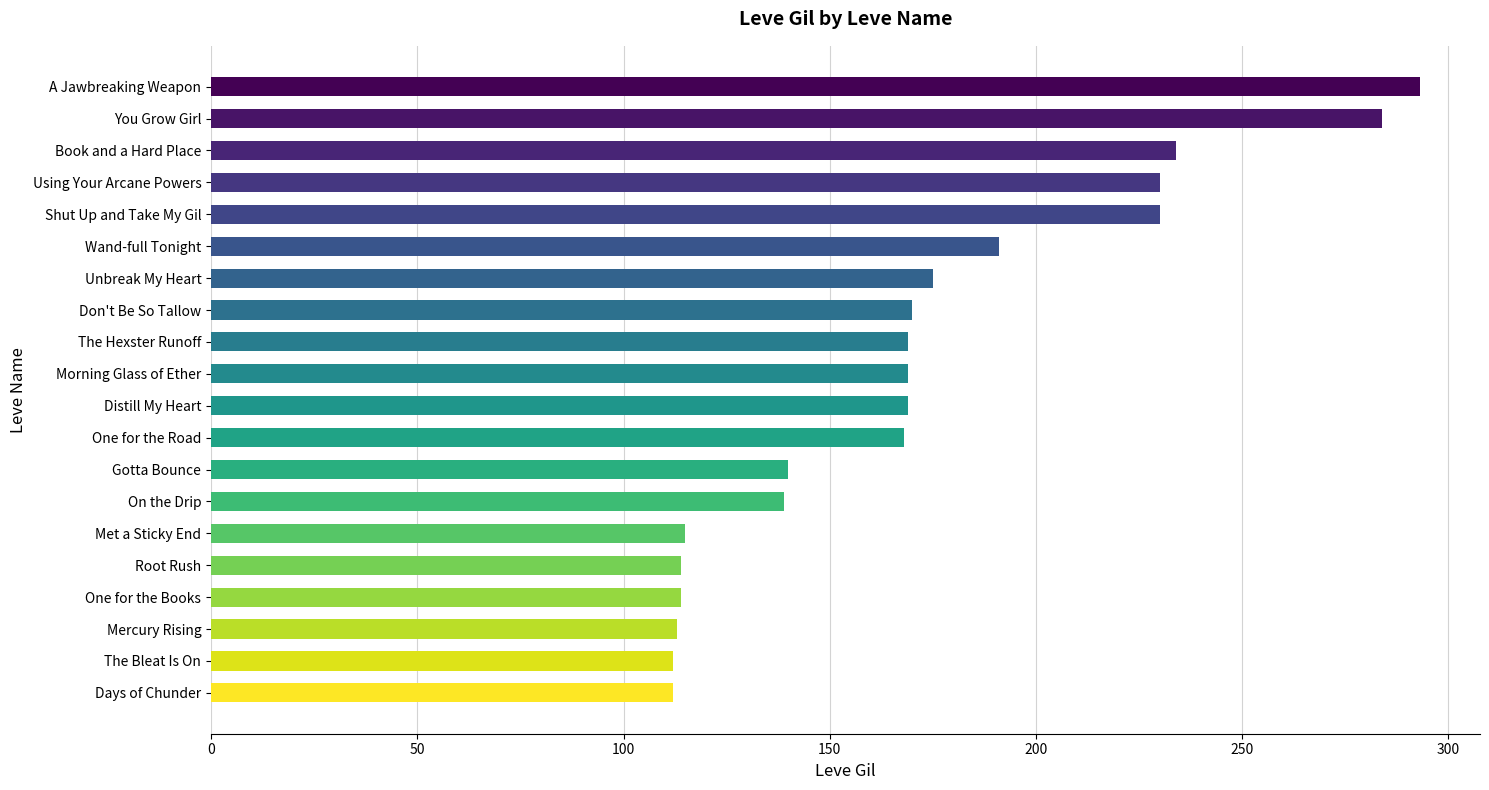

The chart shows a value of 170 at Don't Be So Tallow. True or false?

True